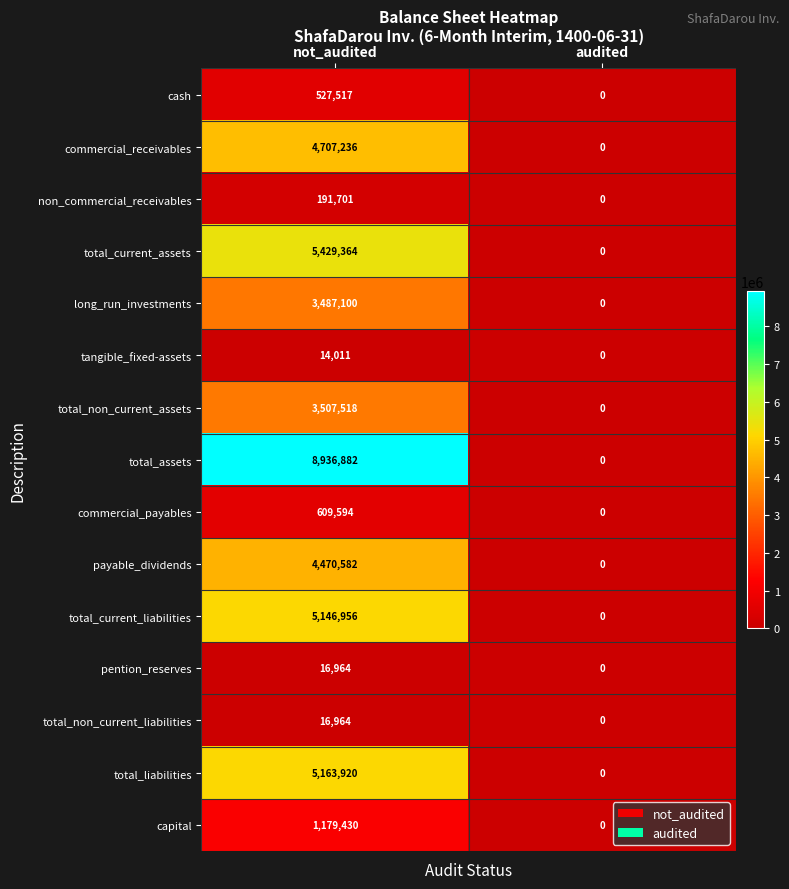

What is the approximate value of capital at not_audited, to the nearest 50?

1179450